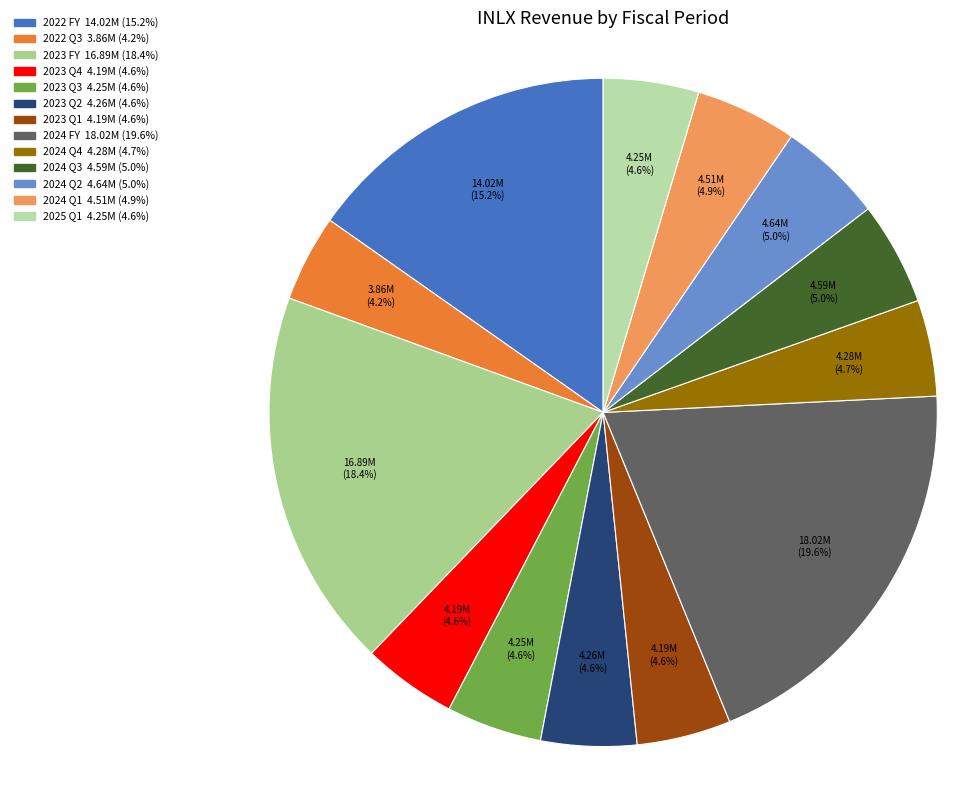

What is the change in value from 2024 Q4 to 2025 Q1?

-32726